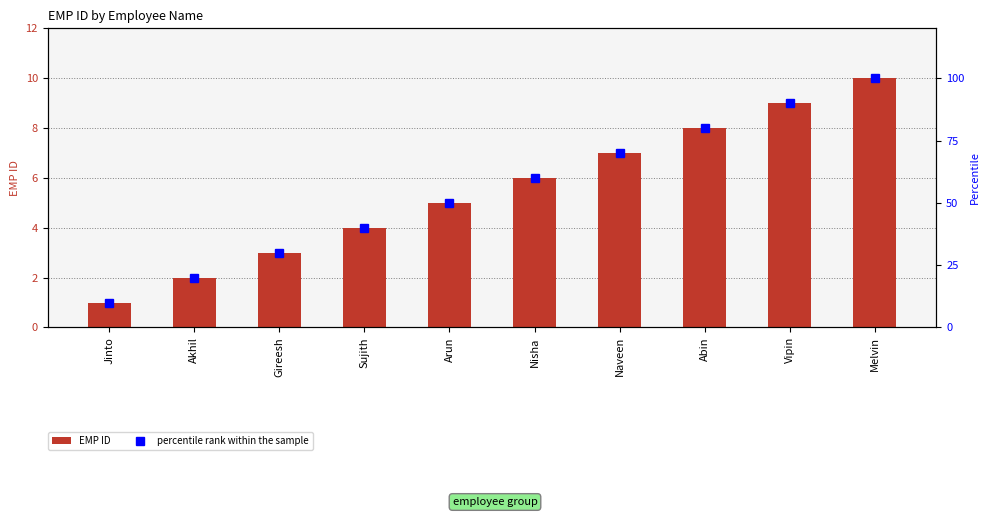

What is the label of the 4th bar from the right?

Naveen